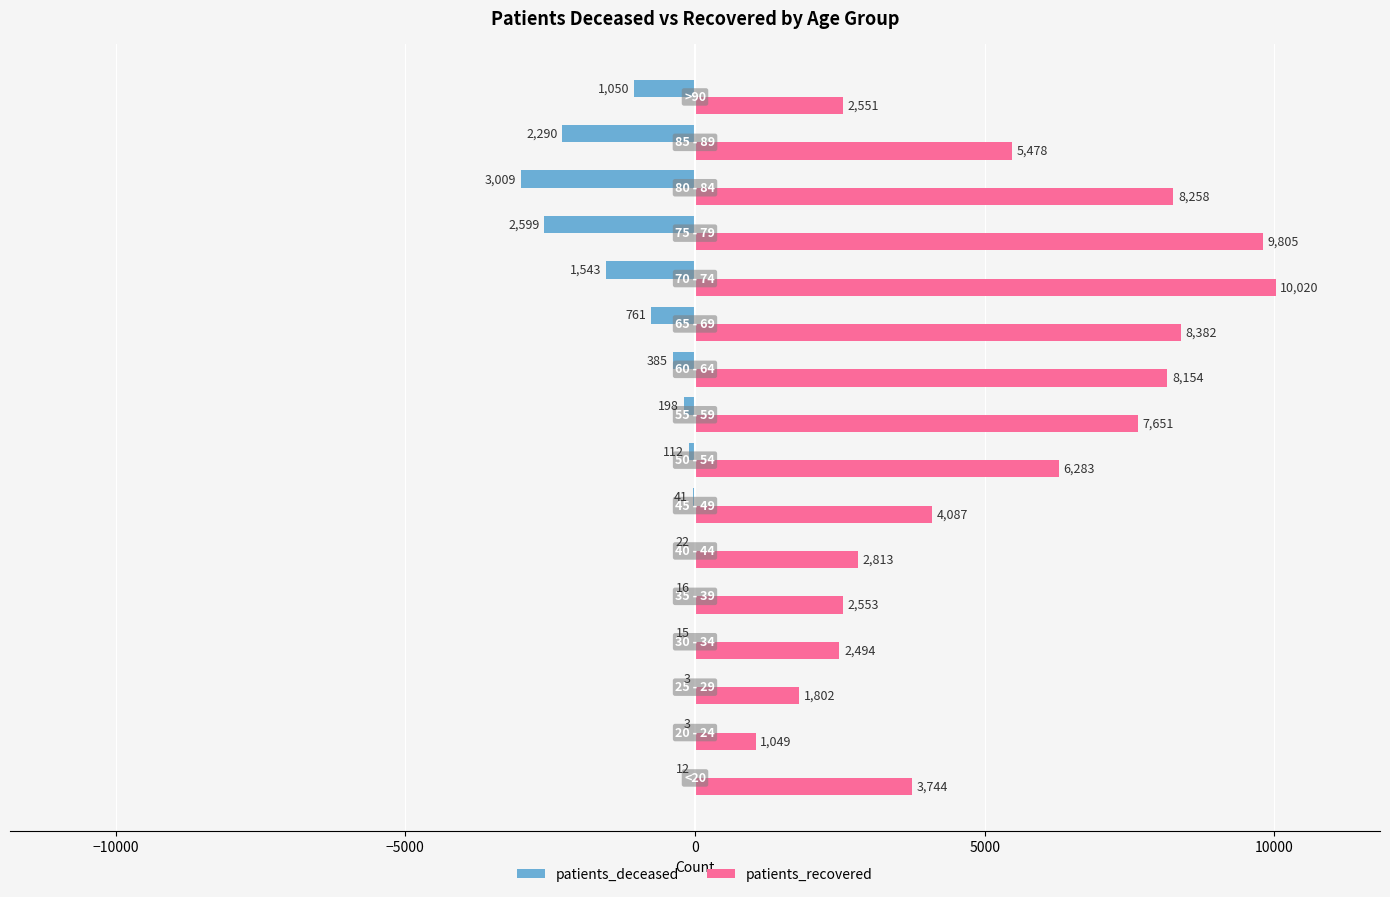

What is the maximum value shown in the chart?

10020